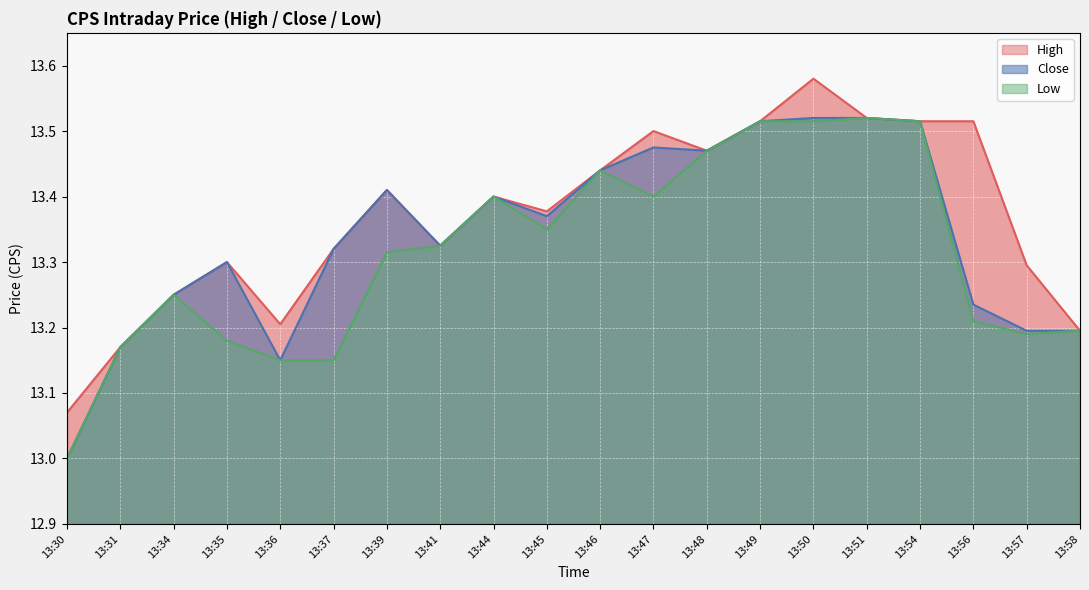

What is the maximum value for Close?

13.5